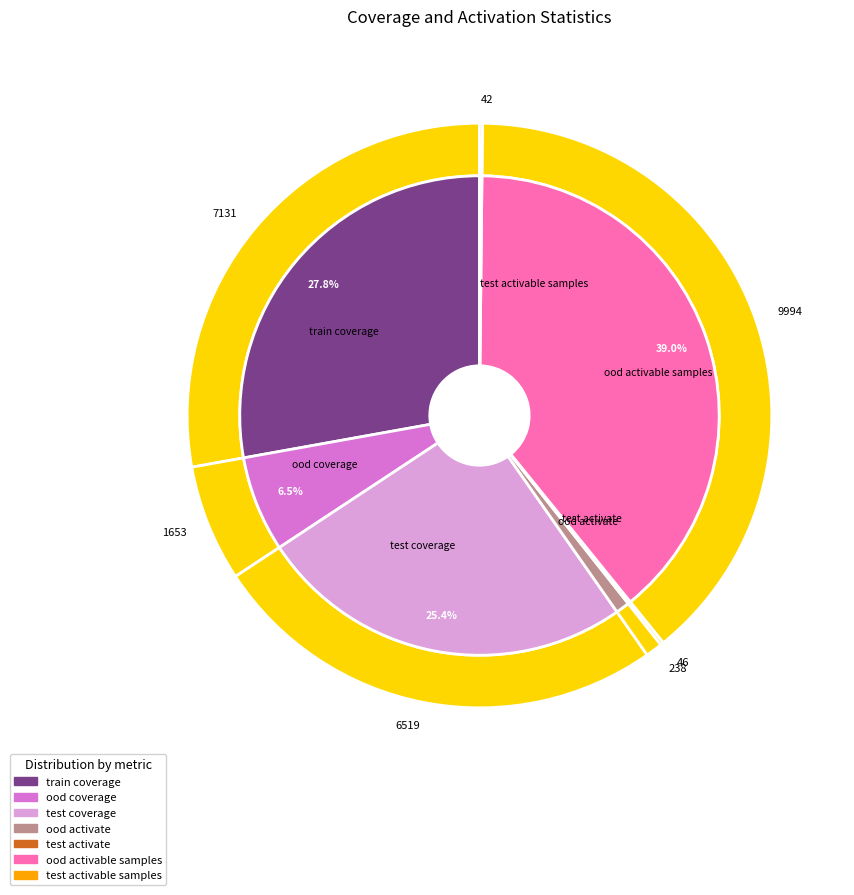

How many segments does this pie chart have?

7